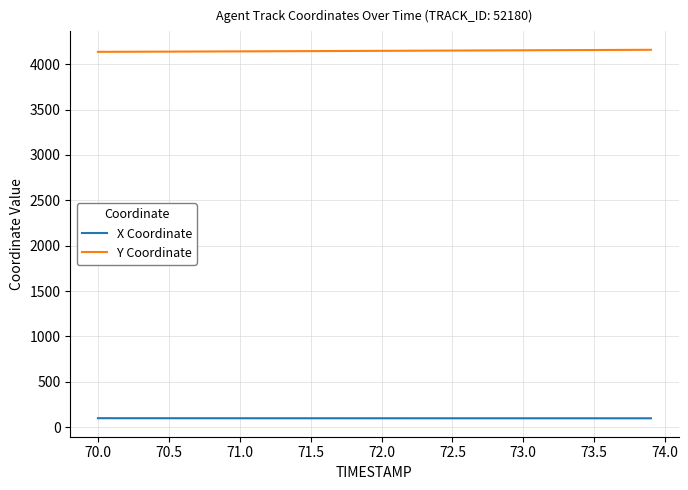

Which series has the largest total across all categories?

Y Coordinate